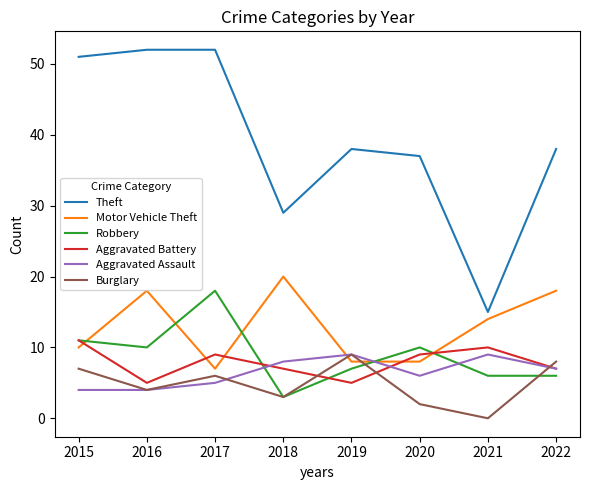

At which category does Aggravated Assault reach its first local peak?

2019